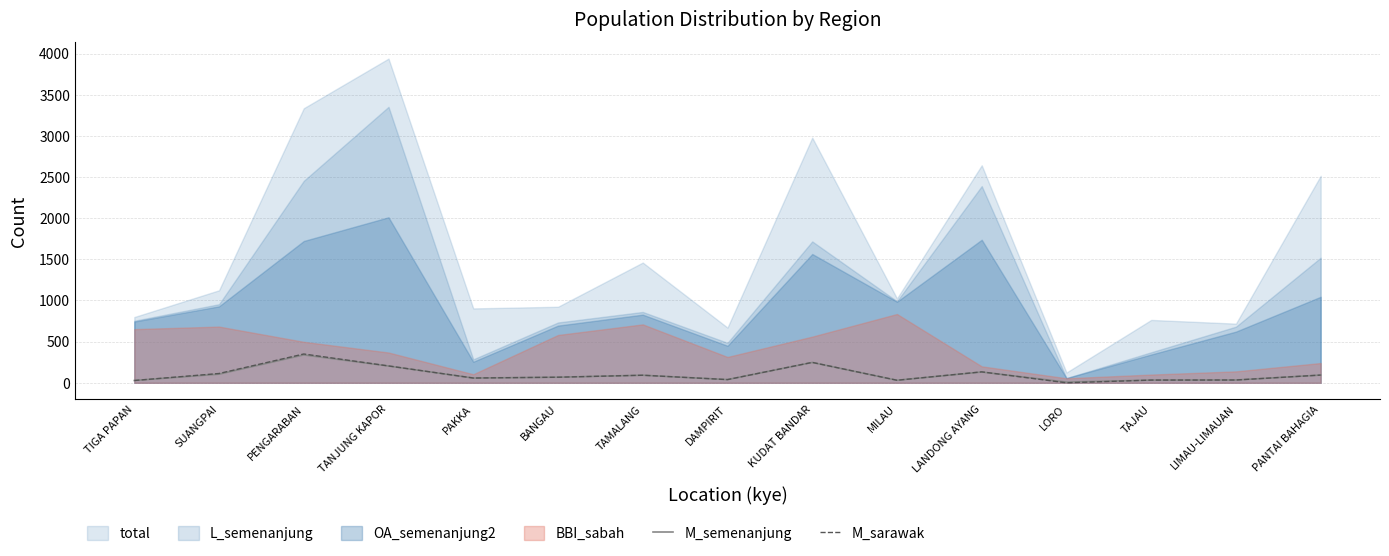

Is the value of M_semenanjung at BANGAU greater than the value of M_sarawak at MILAU?

Yes